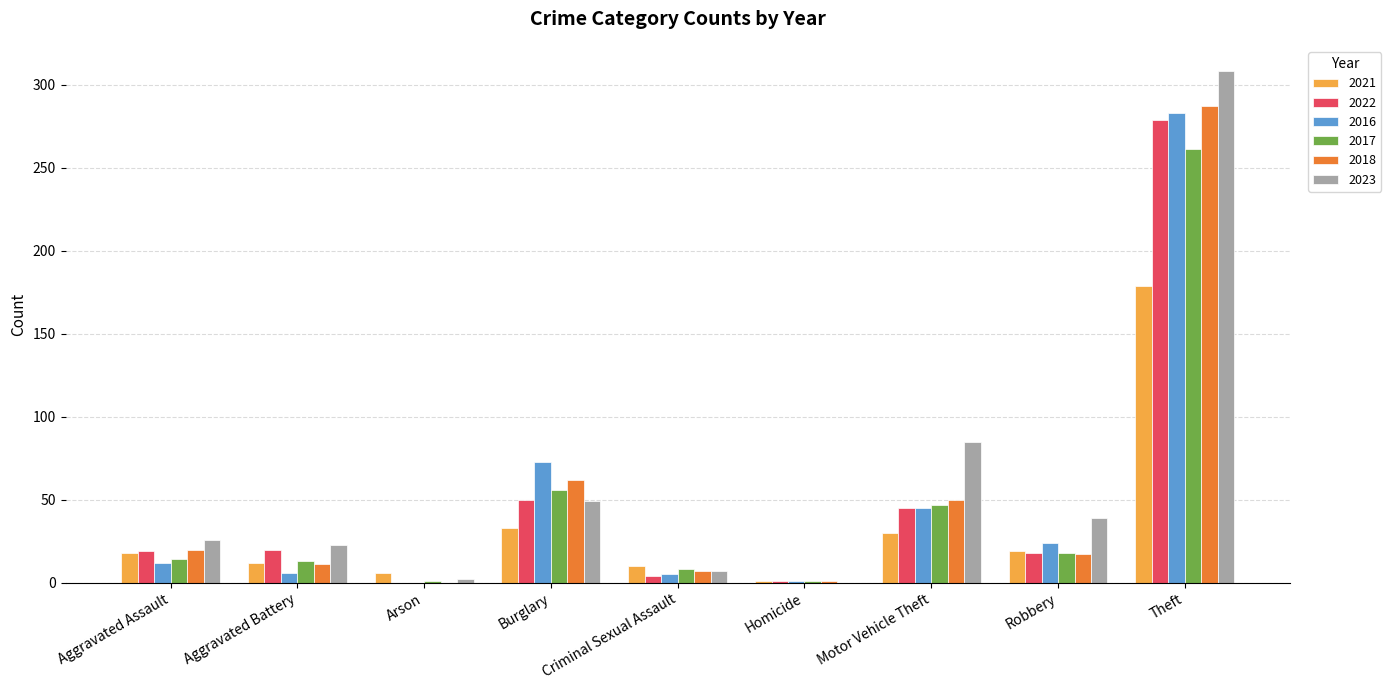

How many data points does each series have?

9